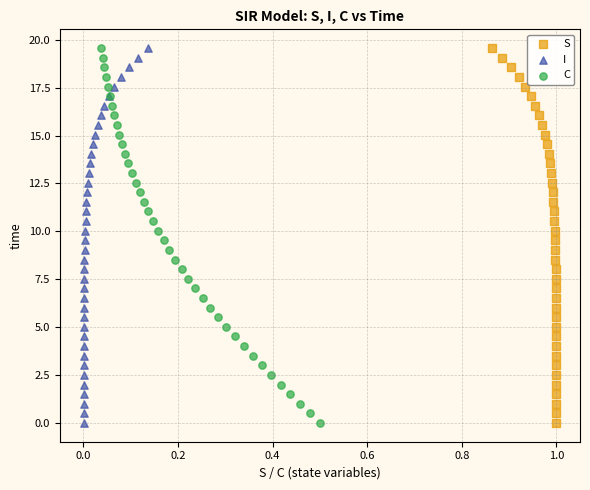

What are all the series names shown in the legend?

S, I, C